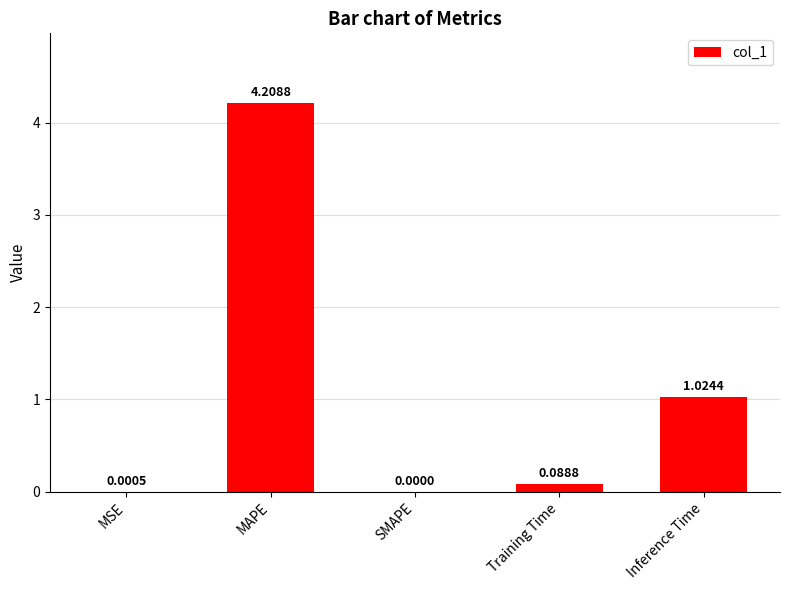

Which category has the highest value across all series?

MAPE